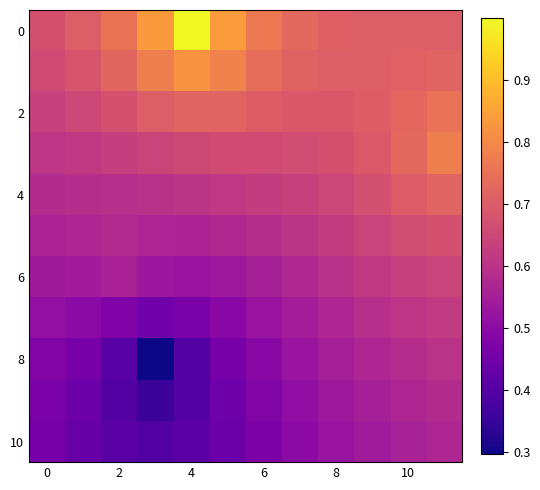

Count the number of categories in the chart.

12